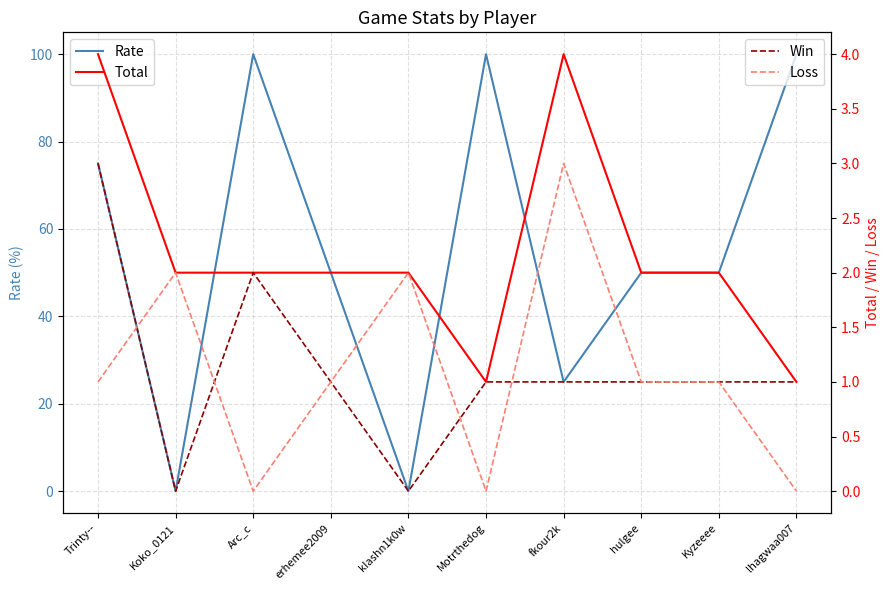

What is the highest value of the Rate series?

100